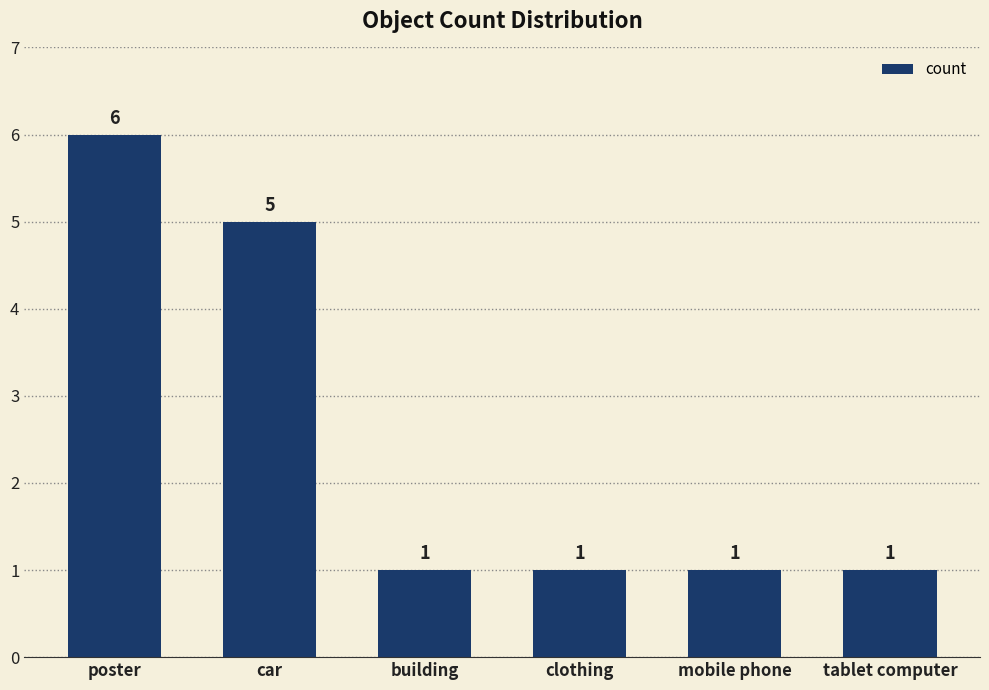

Approximately how many times larger is the value at car compared to tablet computer?

5.0